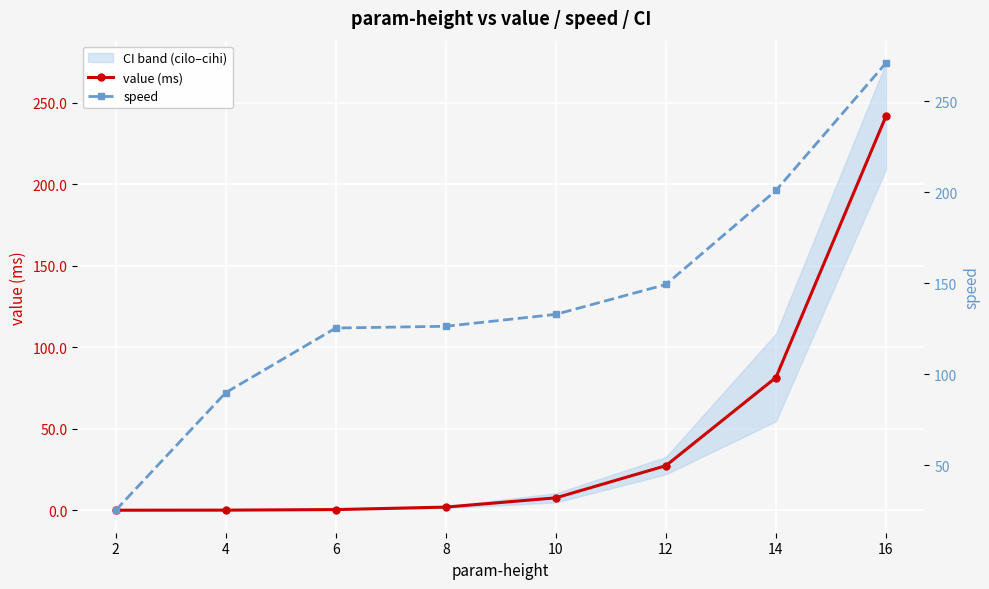

Reading left to right, extract all data points from this chart.

value (ms): 0.1	0.2	0.5	2.0	7.7	27.4	81.5	241.7
speed: 25.1	89.8	125.4	126.3	132.9	149.3	201.0	271.1